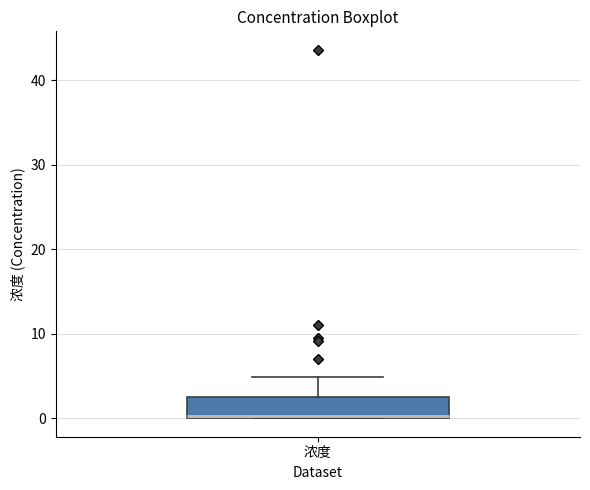

Read this box plot against the y-axis: the position of the median line, the range covered by the box, and the ends of both whiskers. The values are not printed on the chart, so give them approximately, as read against the axis.

median 0, box 0 to 2, whiskers 0 to 5